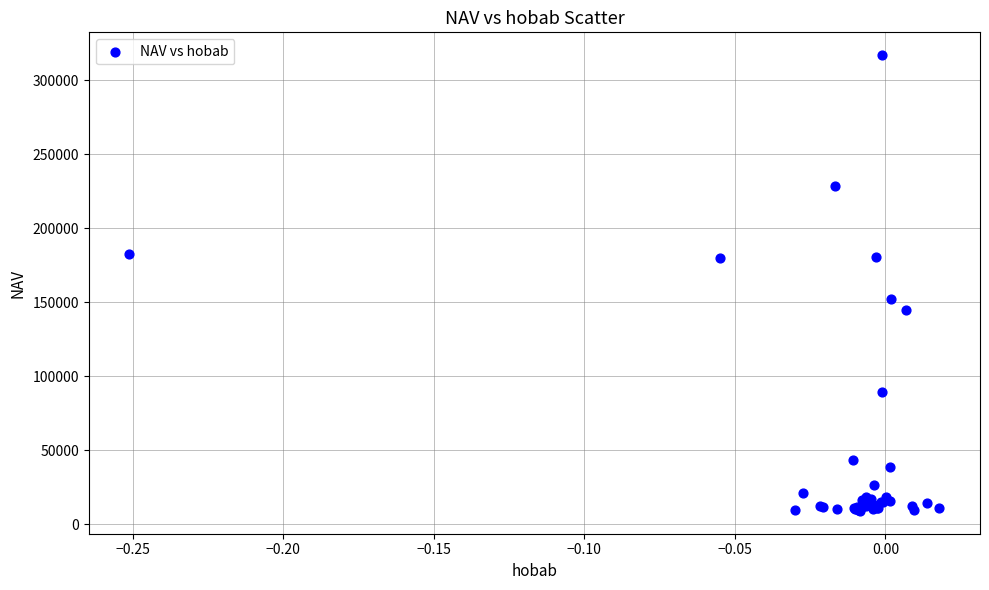

What Y value in the scatter plot is closest to 163035?

152058